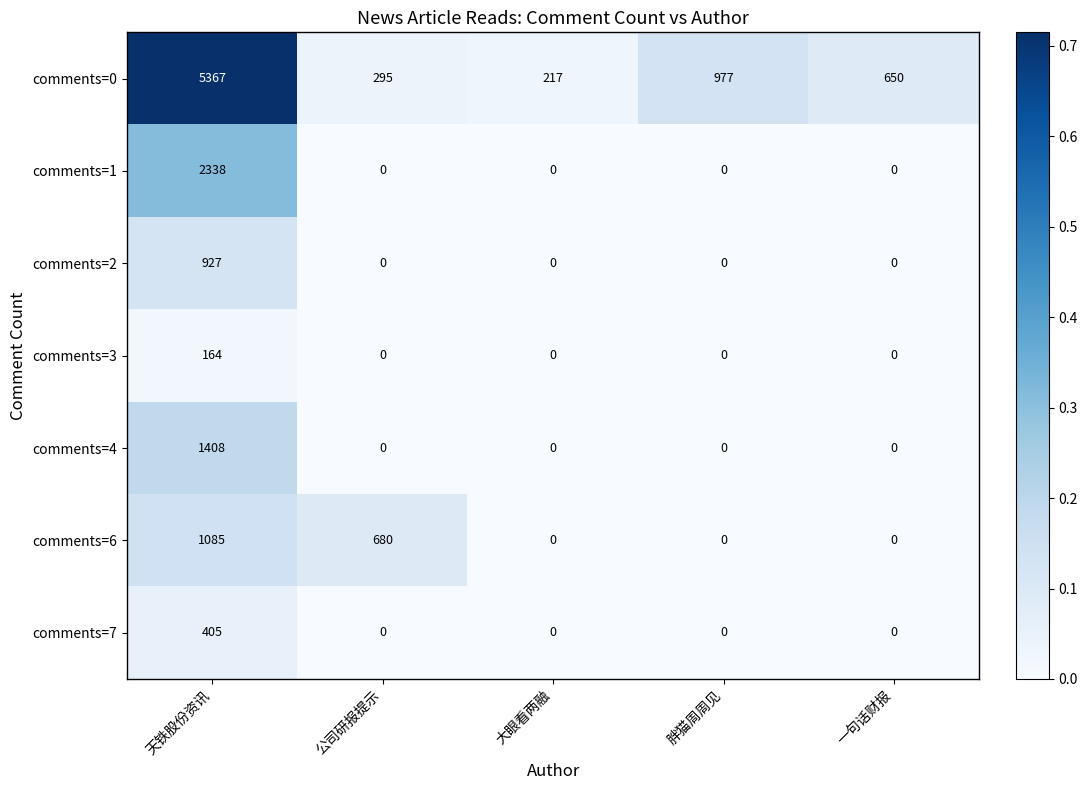

At 天铁股份资讯, list the series in order from smallest to largest.

comments=3, comments=7, comments=2, comments=6, comments=4, comments=1, comments=0